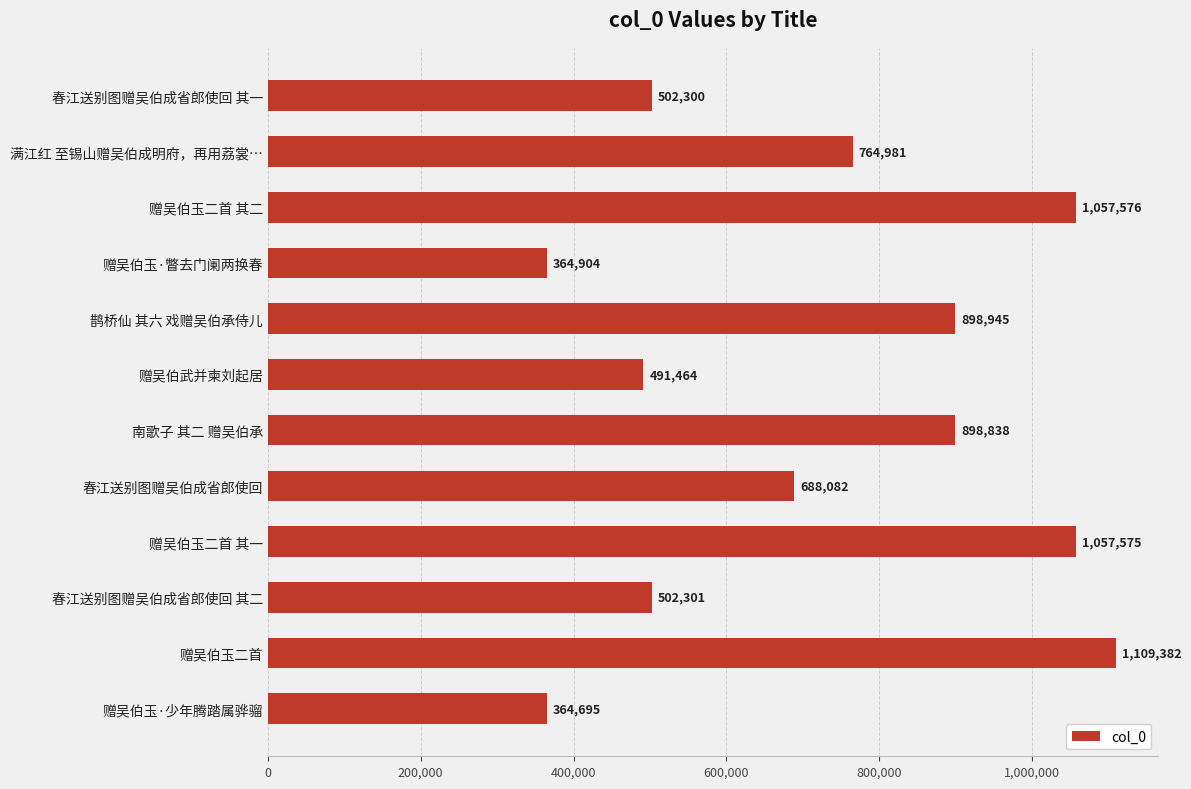

How many bars are there in total?

12